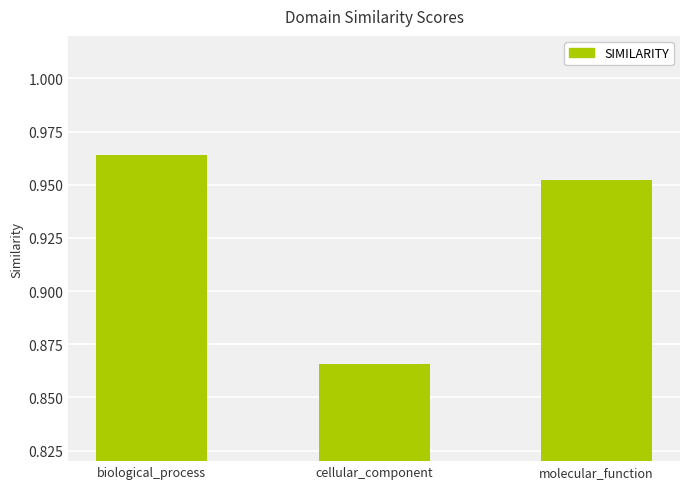

List the labels in order of value, largest first.

biological_process, molecular_function, cellular_component